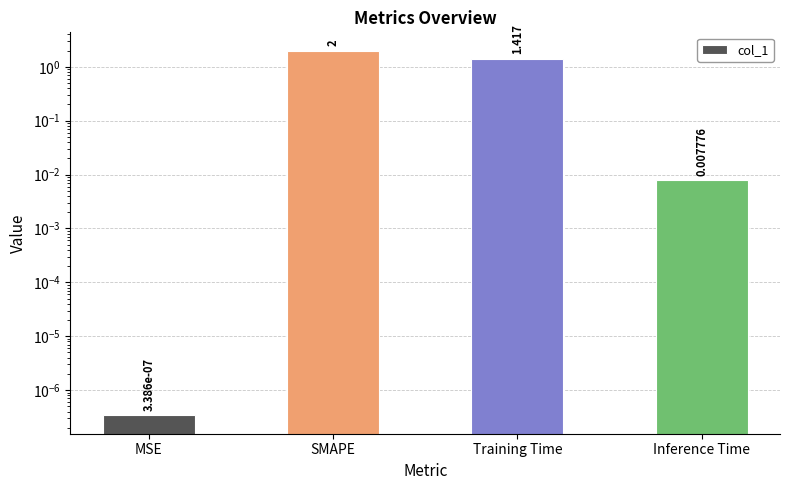

What position from the right is Training Time?

2